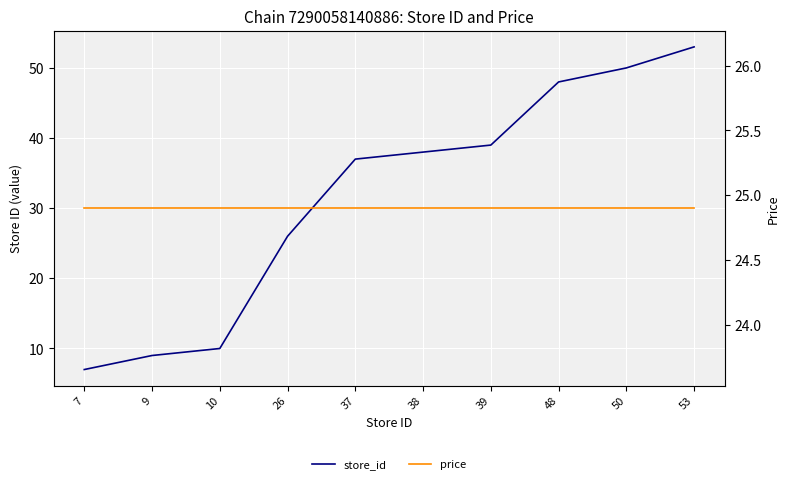

List the labels in order of store_id value, largest first.

53, 50, 48, 39, 38, 37, 26, 10, 9, 7